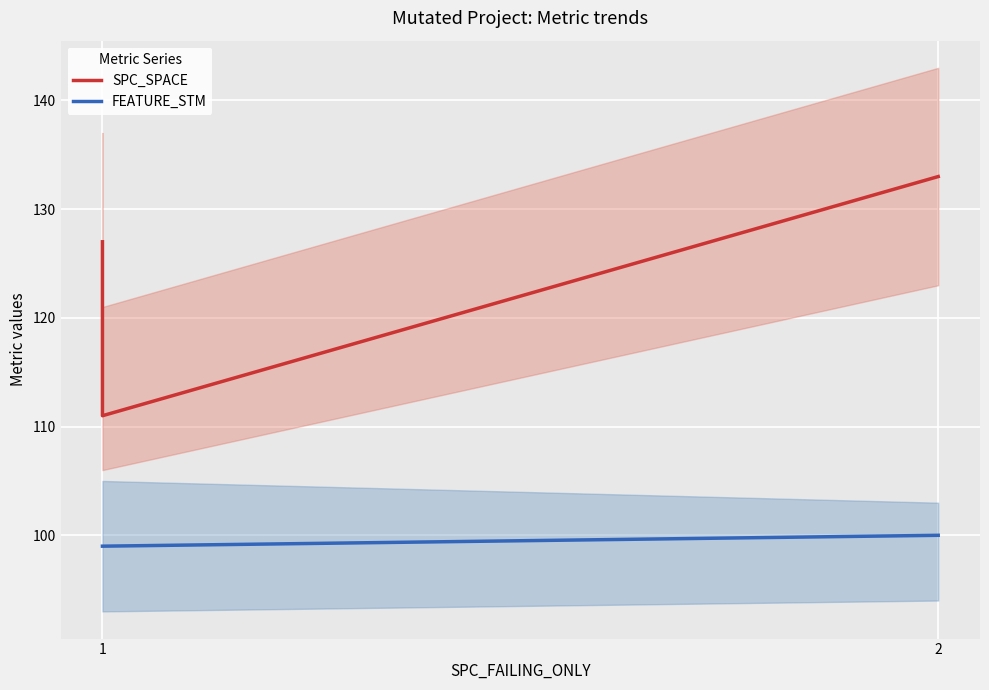

At which label does SPC_SPACE first exceed 127?

2